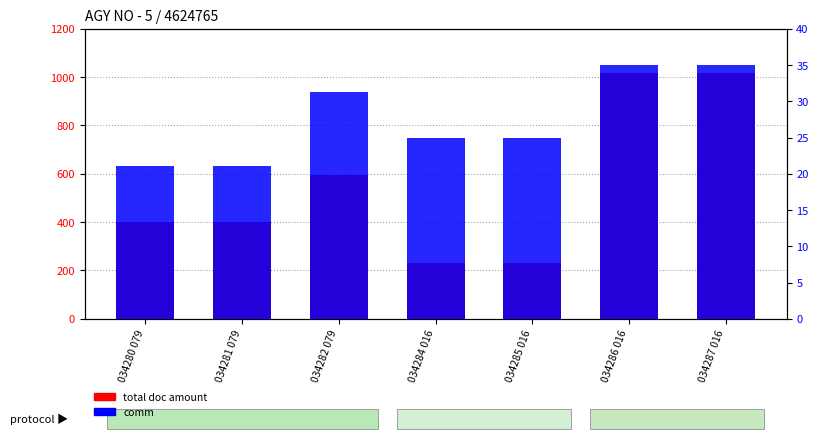

Rank the categories by total doc amount value from lowest to highest.

034284 016, 034285 016, 034280 079, 034281 079, 034282 079, 034286 016, 034287 016